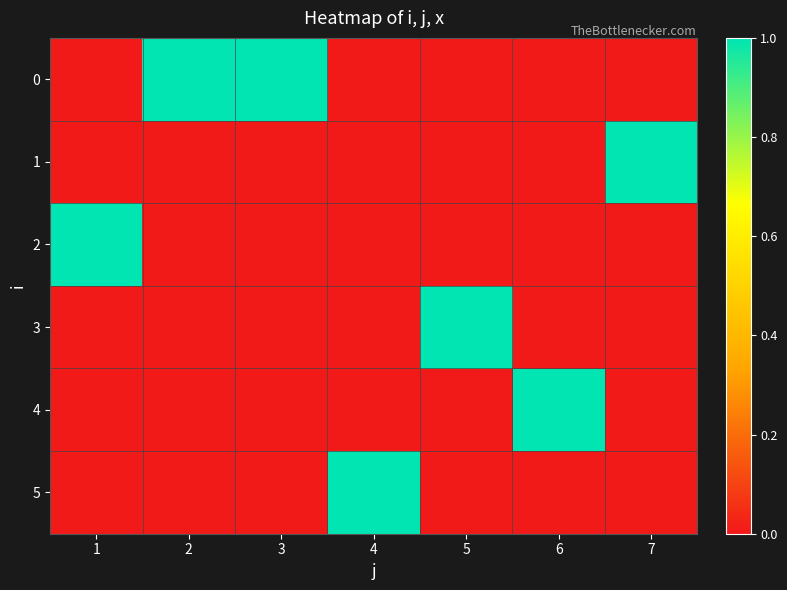

Reading left to right, what are all the values shown in this chart?

0: 1=0	2=1	3=1	4=0	5=0	6=0	7=0
1: 1=0	2=0	3=0	4=0	5=0	6=0	7=1
2: 1=1	2=0	3=0	4=0	5=0	6=0	7=0
3: 1=0	2=0	3=0	4=0	5=1	6=0	7=0
4: 1=0	2=0	3=0	4=0	5=0	6=1	7=0
5: 1=0	2=0	3=0	4=1	5=0	6=0	7=0